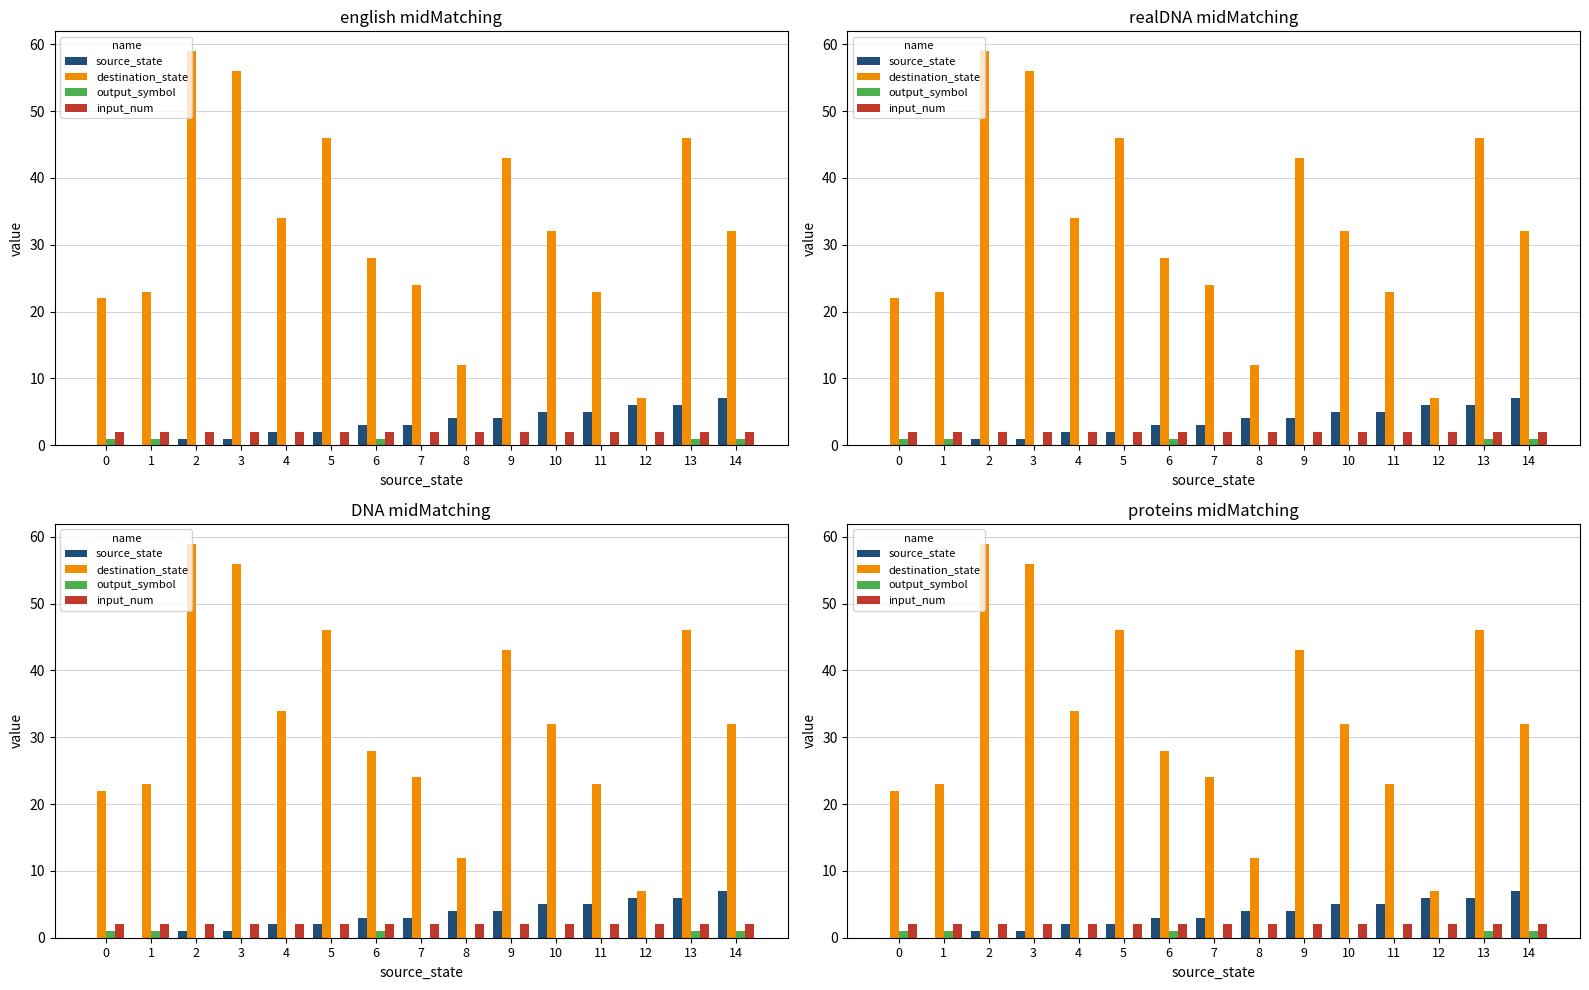

True or false: input_num has a value of 3 at 5.

False